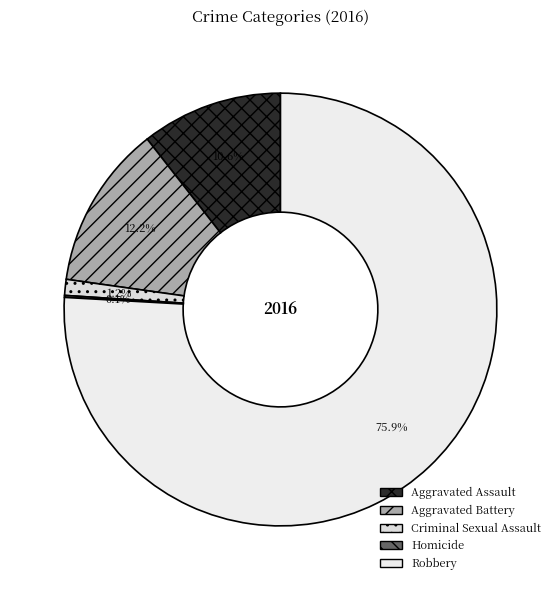

To the nearest percent, what is the average slice percentage?

20%